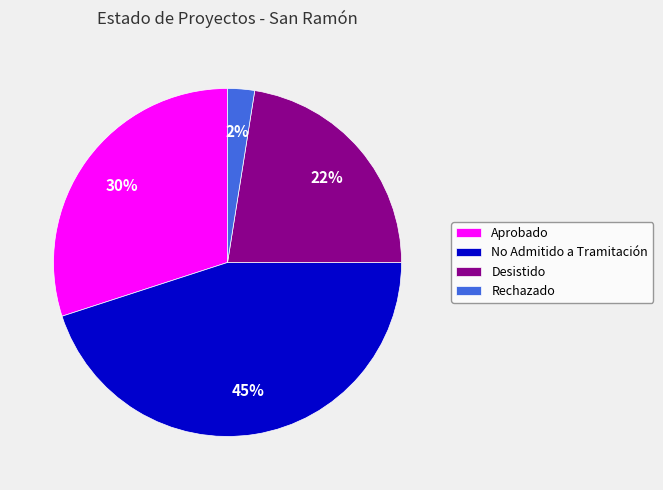

Rank the categories by value from highest to lowest.

No Admitido a Tramitación, Aprobado, Desistido, Rechazado